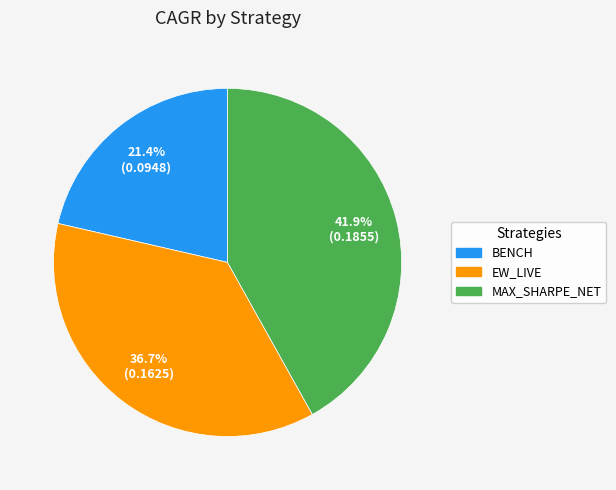

Is there a majority slice in this chart?

No